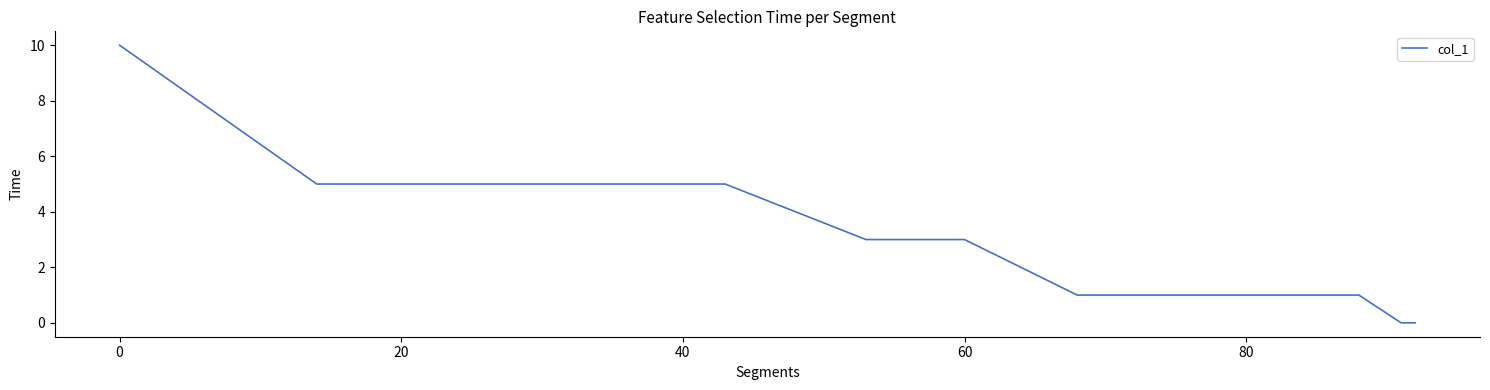

Reading left to right, extract all data points from this chart.

10	5	5	5	5	5	5	4	3	3	2	1	1	1	1	1	0	0